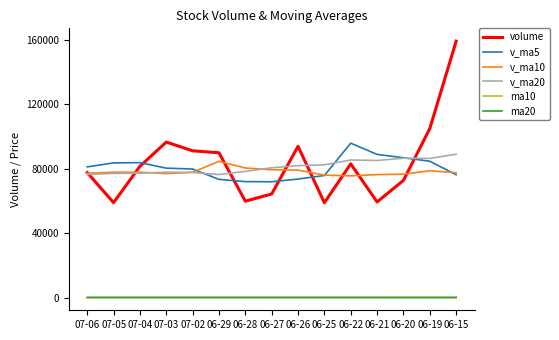

The ma10 series shows 26.6 at 06-26. True or false?

True